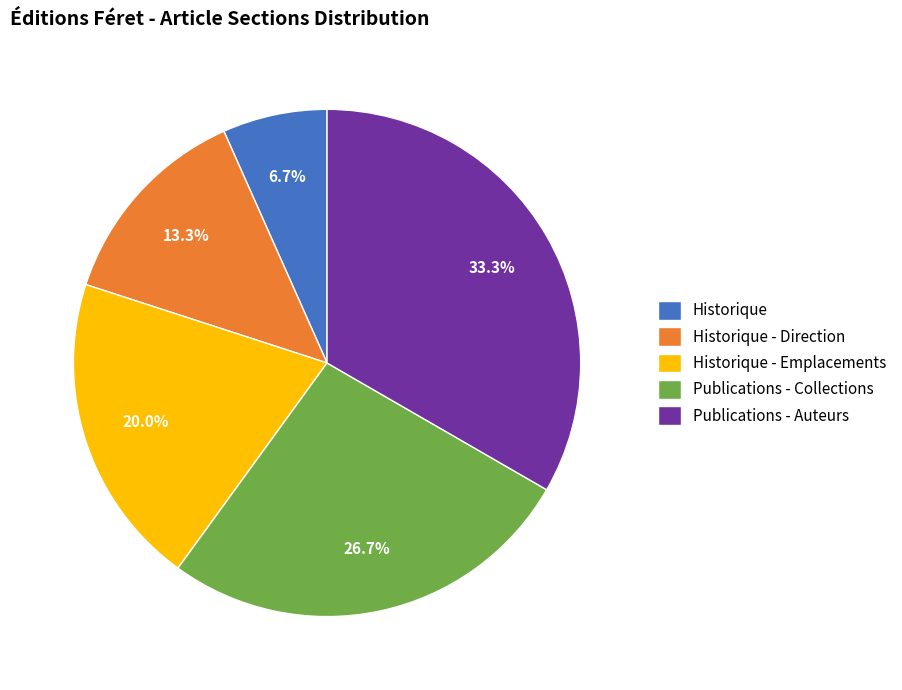

Combined, do Historique - Direction and Publications - Collections account for over 50%?

No